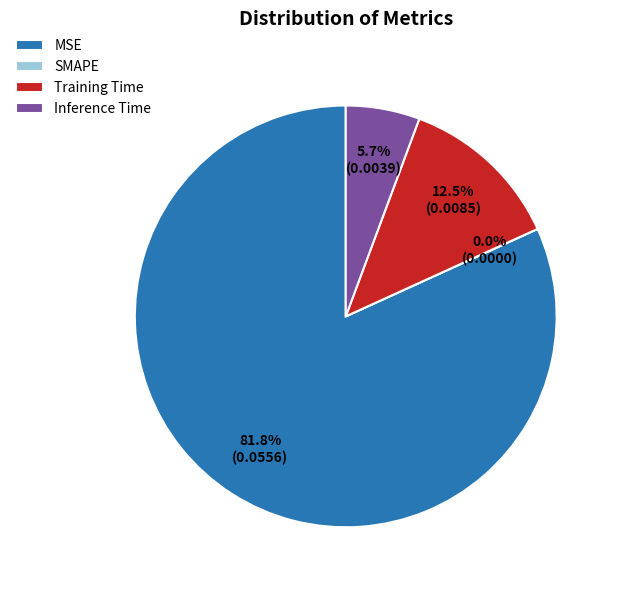

How much of the chart is everything except Inference Time?

94.3%